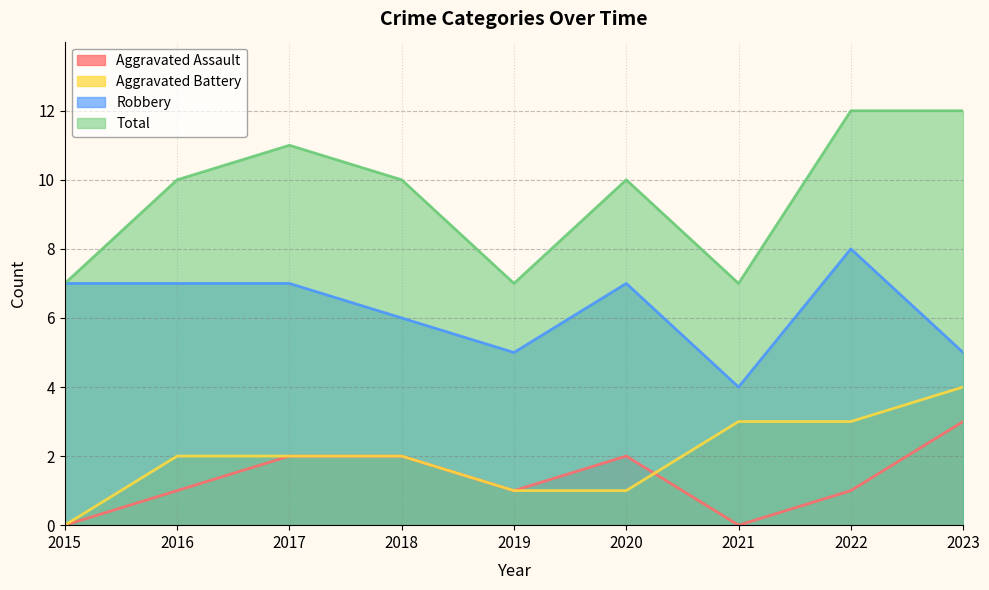

Count the number of categories in the chart.

9